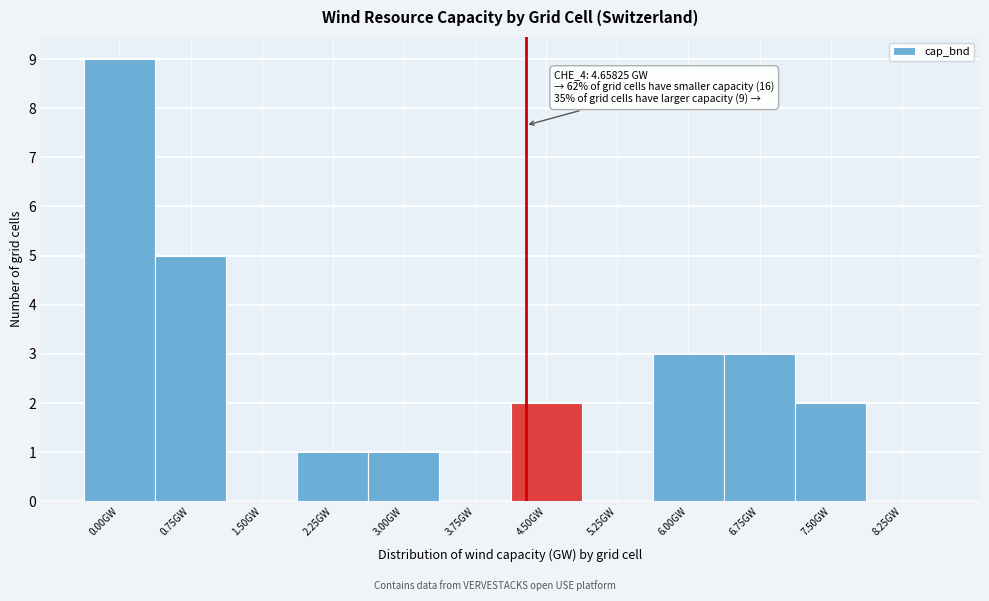

Reading right to left, extract all data points from this chart.

8.25GW=0	7.50GW=2	6.75GW=3	6.00GW=3	5.25GW=0	4.50GW=2	3.75GW=0	3.00GW=1	2.25GW=1	1.50GW=0	0.75GW=5	0.00GW=9